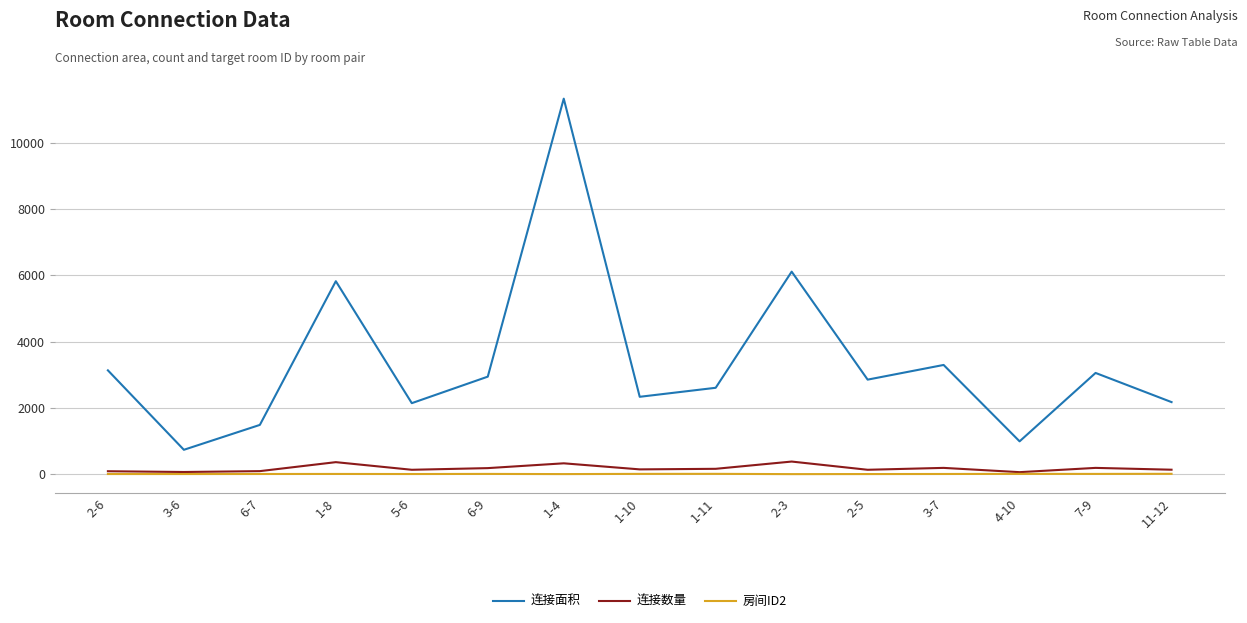

Which series has the largest total across all categories?

连接面积